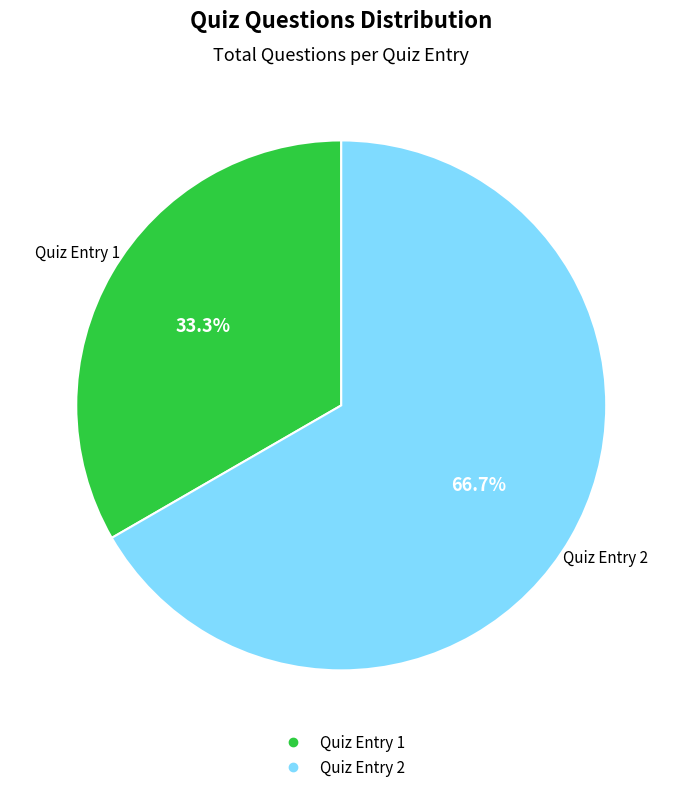

Is there any slice that represents more than half of the pie?

Yes